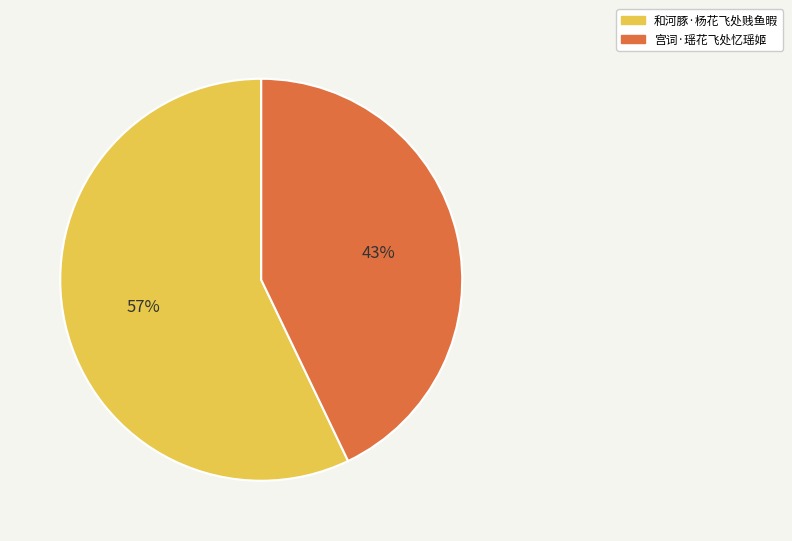

What is the ratio of the value at 宫词·瑶花飞处忆瑶姬 to the value at 和河豚·杨花飞处贱鱼暇?

0.8